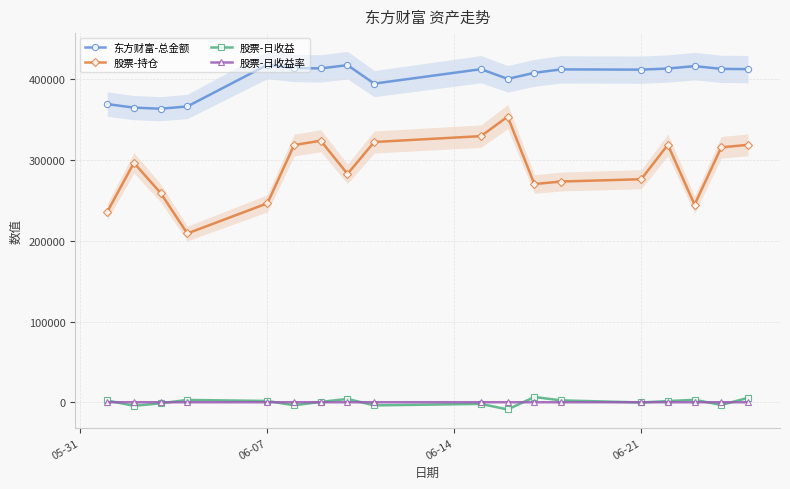

True or false: 股票-持仓 and 股票-日收益 cross at least once.

False